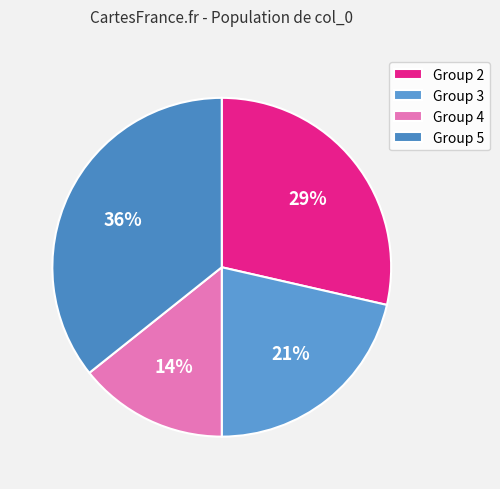

How many slices are in this pie chart?

4